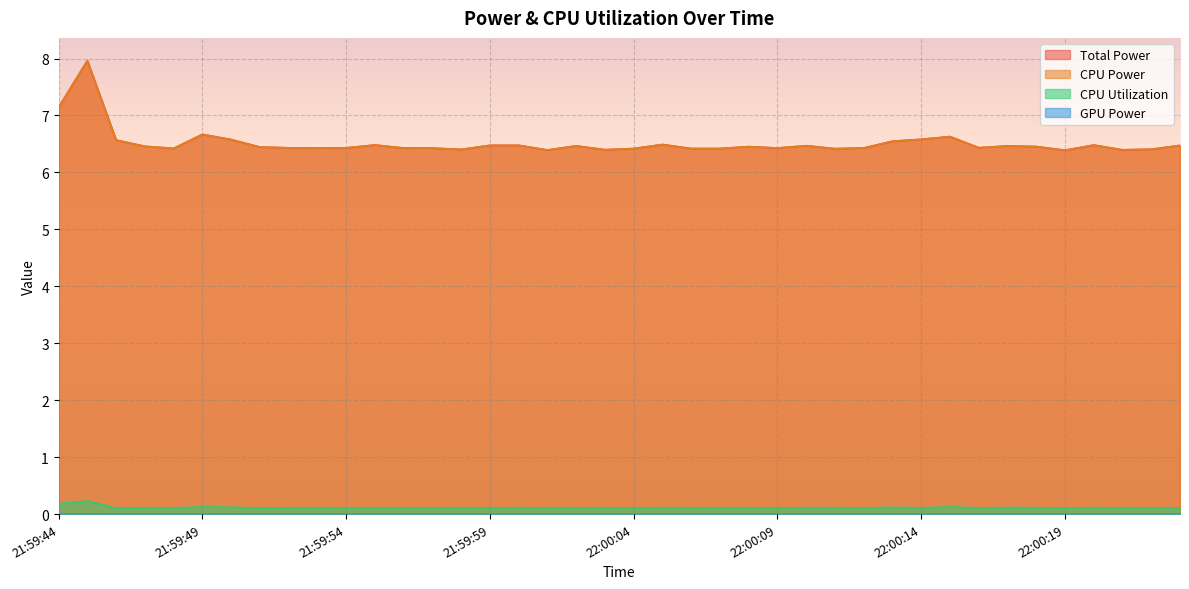

What is the difference between the maximum and minimum values in the CPU Power series?

1.6